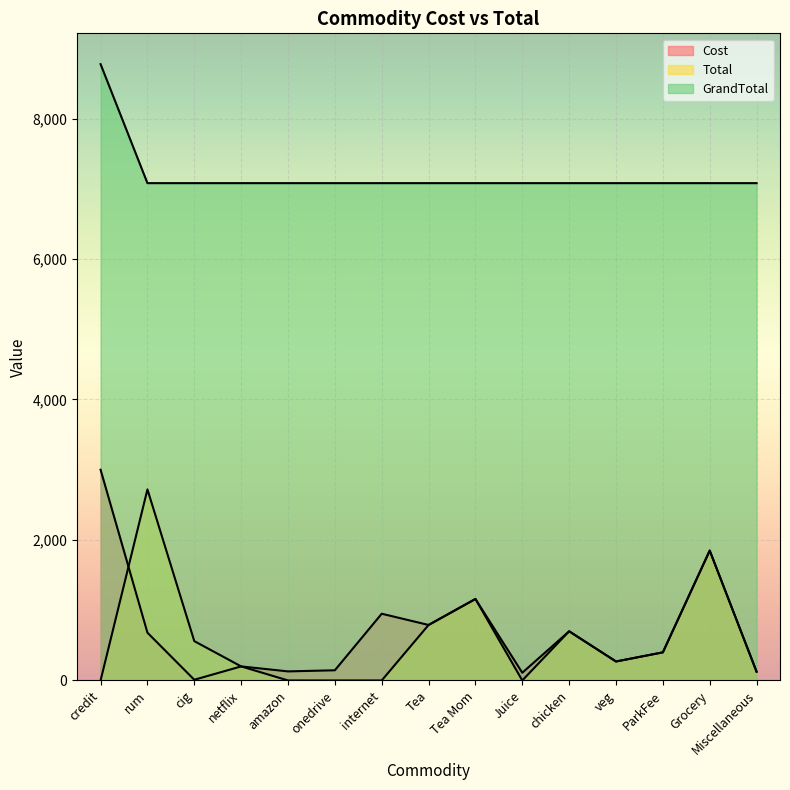

At how many categories does at least one series exceed 8454?

1